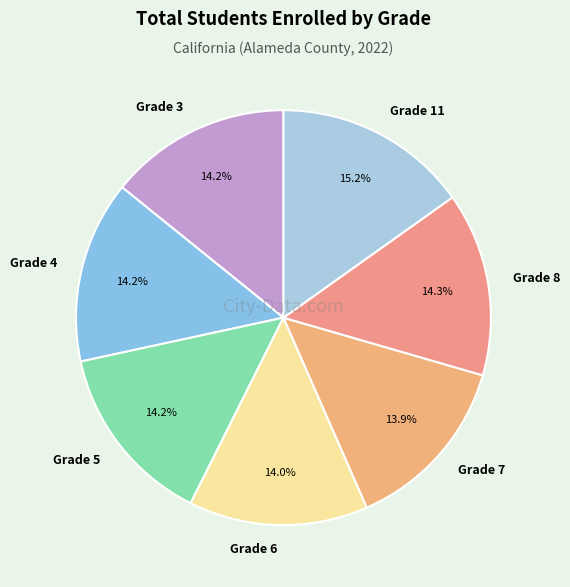

Count the number of slices in the pie.

7